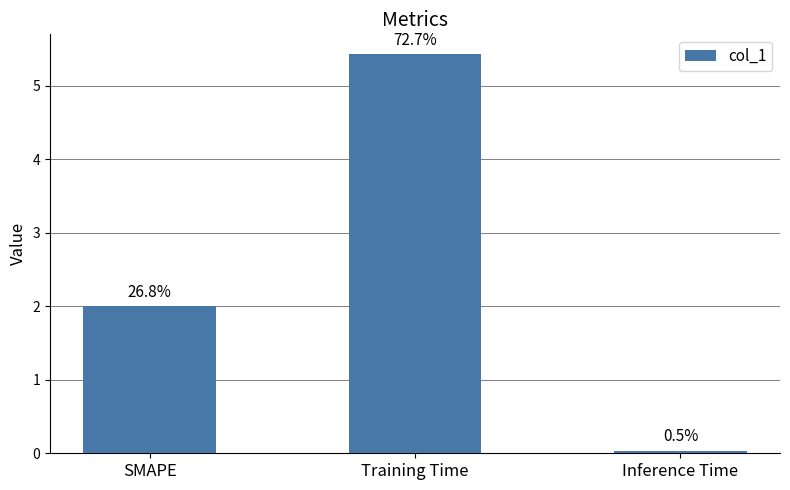

How many bars are there in total?

3